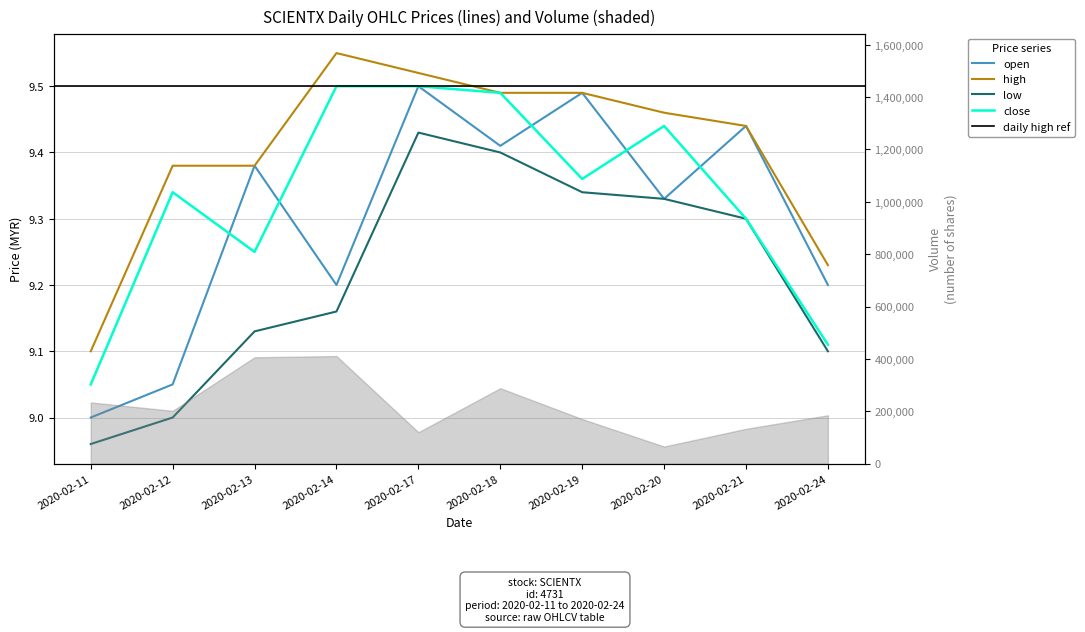

Reading left to right, what are all the values shown in this chart?

open: 9.0	9.1	9.4	9.2	9.5	9.4	9.5	9.3	9.4	9.2
high: 9.1	9.4	9.4	9.6	9.5	9.5	9.5	9.5	9.4	9.2
low: 9.0	9.0	9.1	9.2	9.4	9.4	9.3	9.3	9.3	9.1
close: 9.1	9.3	9.2	9.5	9.5	9.5	9.4	9.4	9.3	9.1